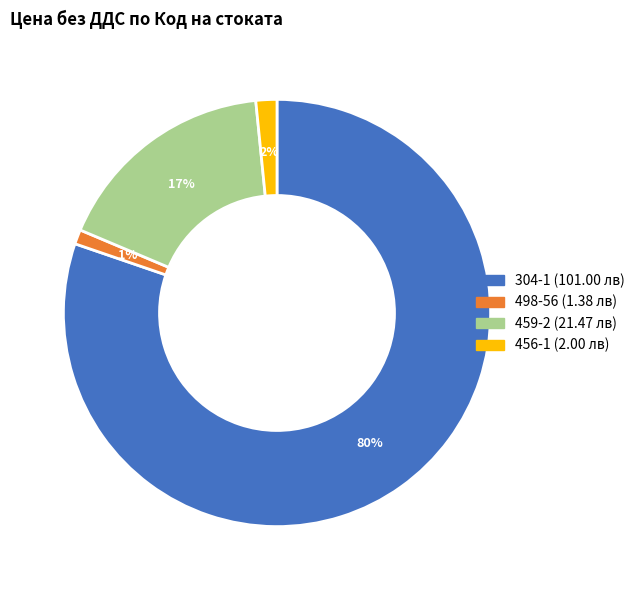

Count the number of slices in the pie.

4